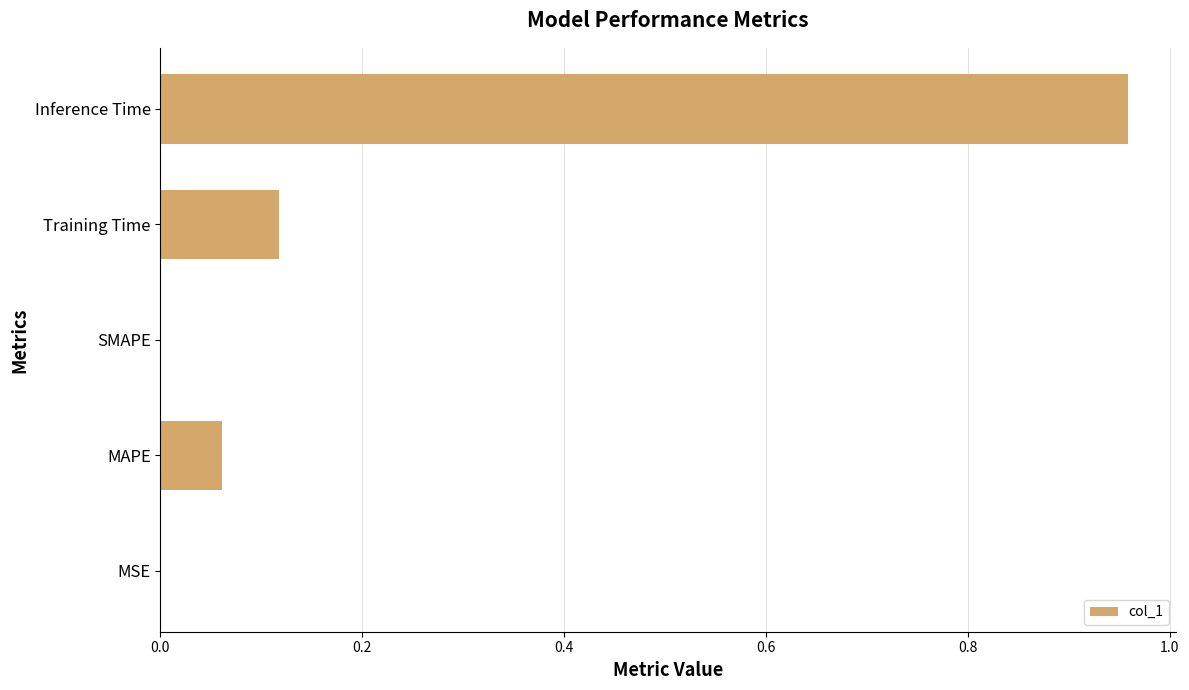

The chart shows a value of 0.5 at Inference Time. True or false?

False